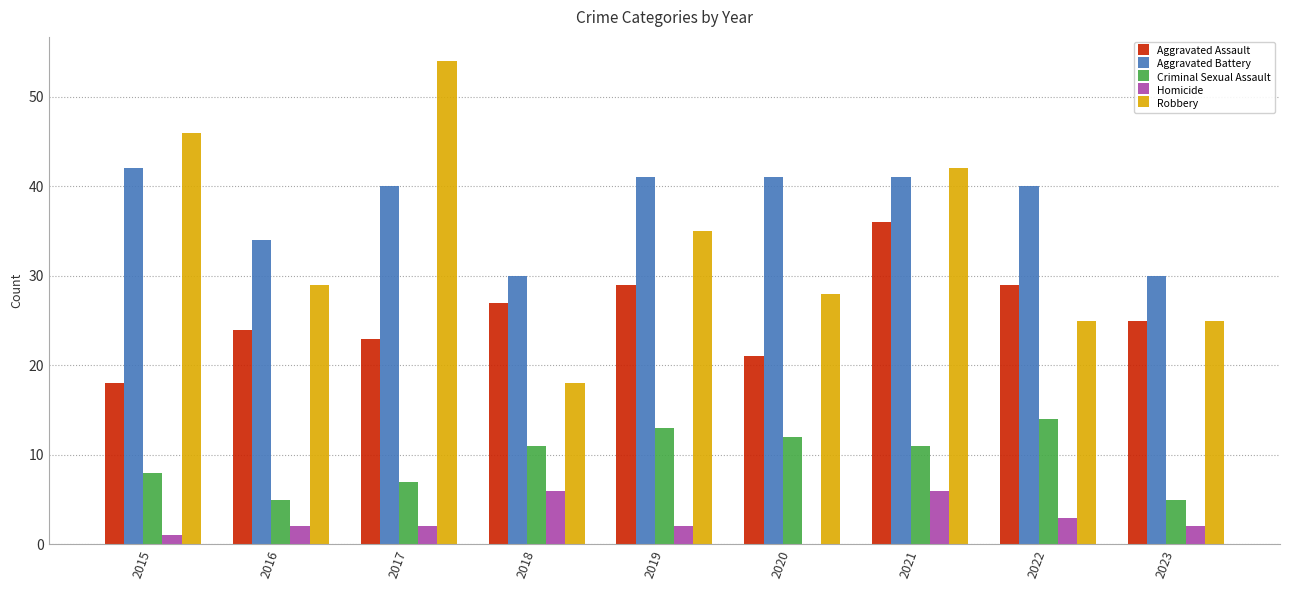

What is the highest value of the Aggravated Assault series?

36